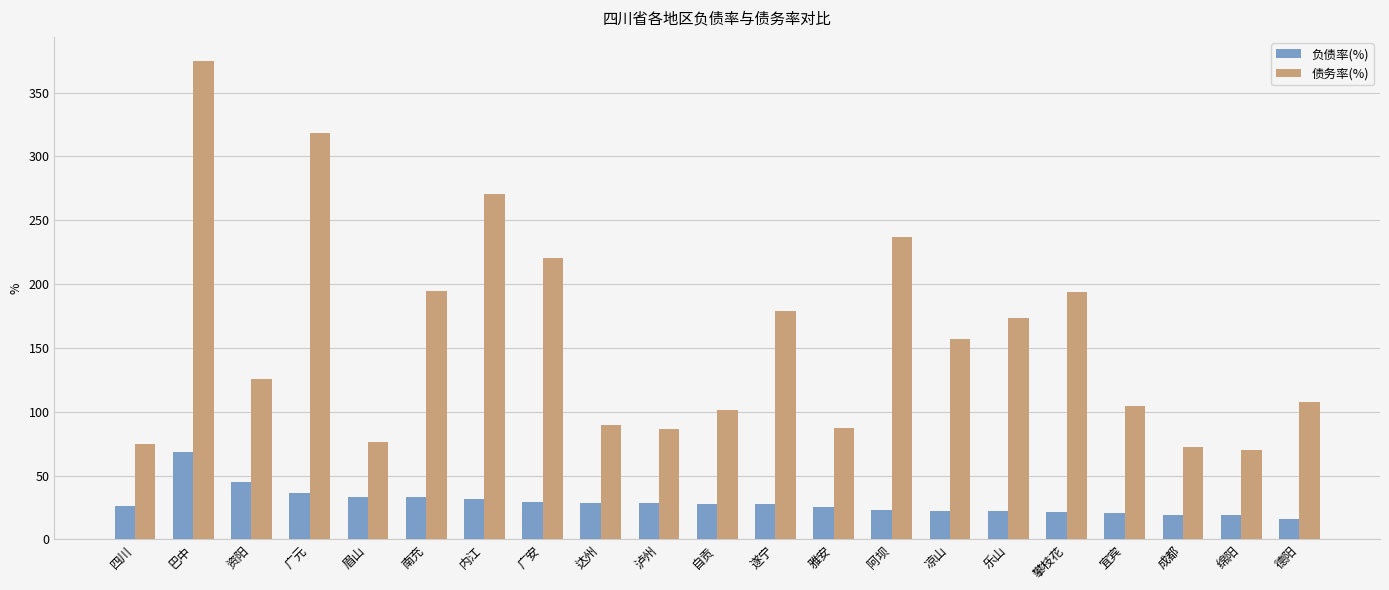

What is the difference between the 债务率(%) values at 成都 and 德阳?

35.1